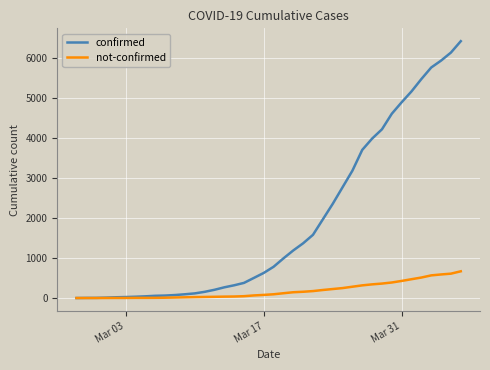

Which series has the widest spread of values?

confirmed